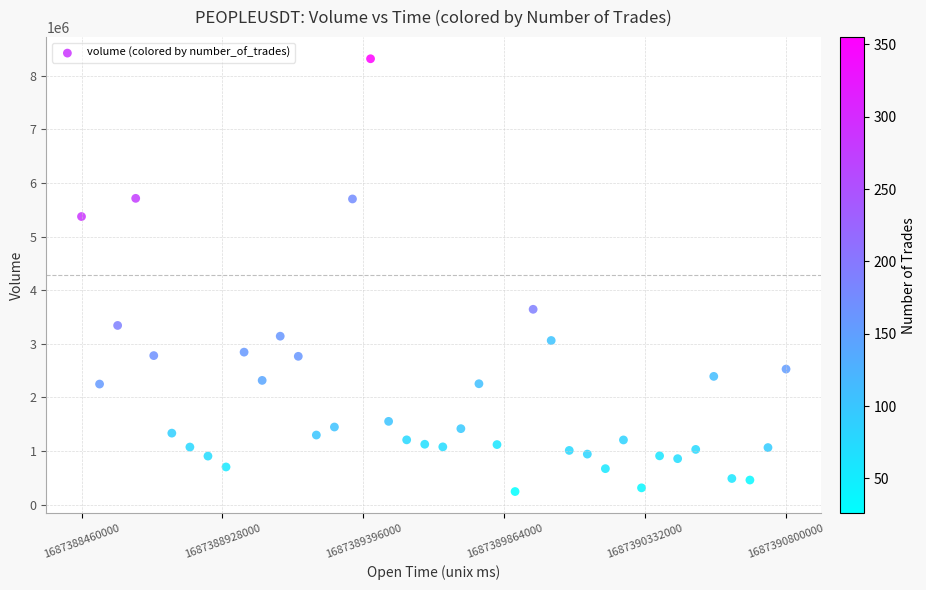

What is the range of Y values (max minus min)?

8075524